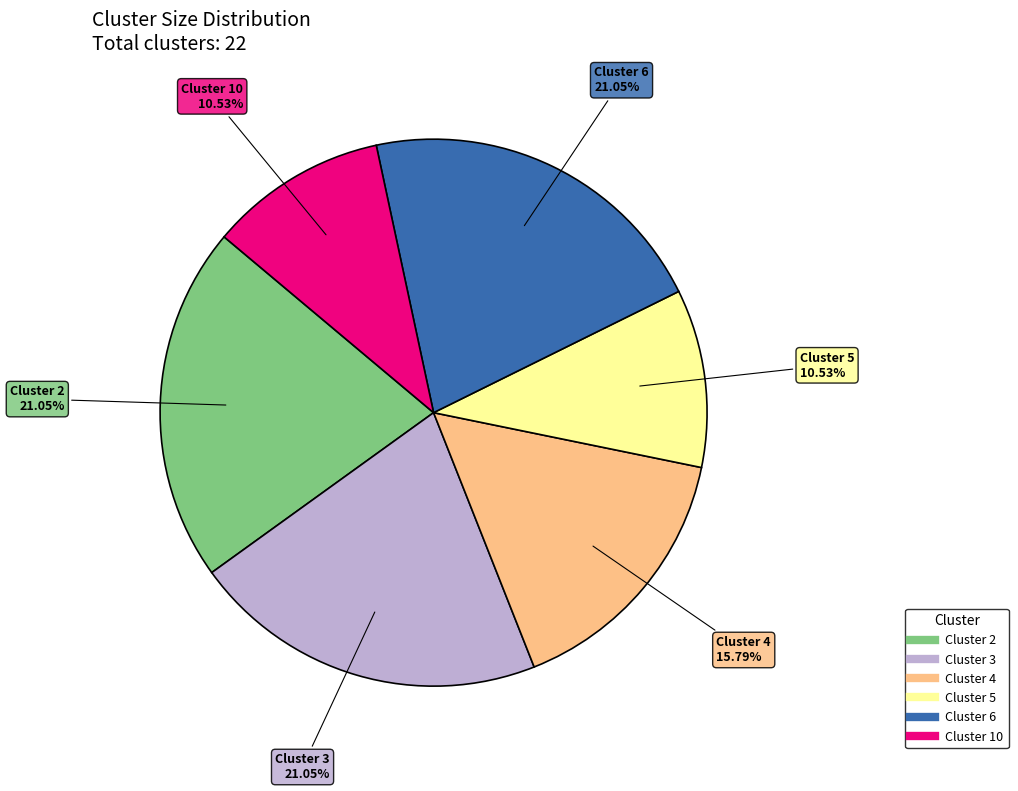

To the nearest percent, what percentage of the pie is Cluster 2?

21%